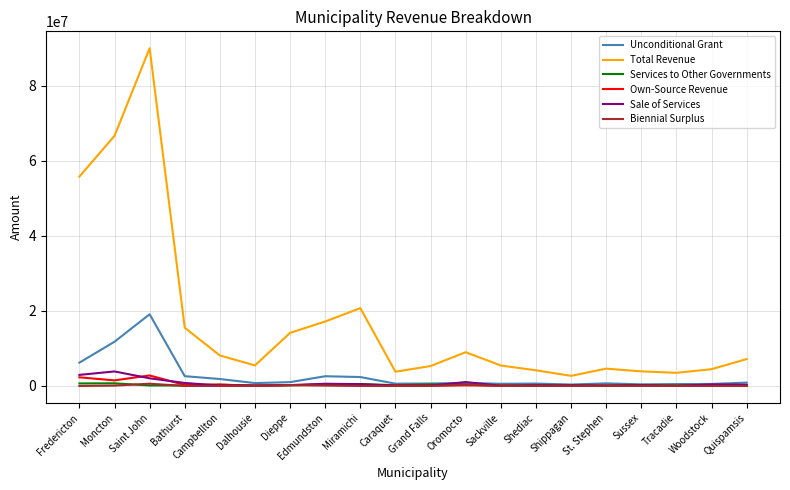

Which series has the widest spread of values?

Total Revenue